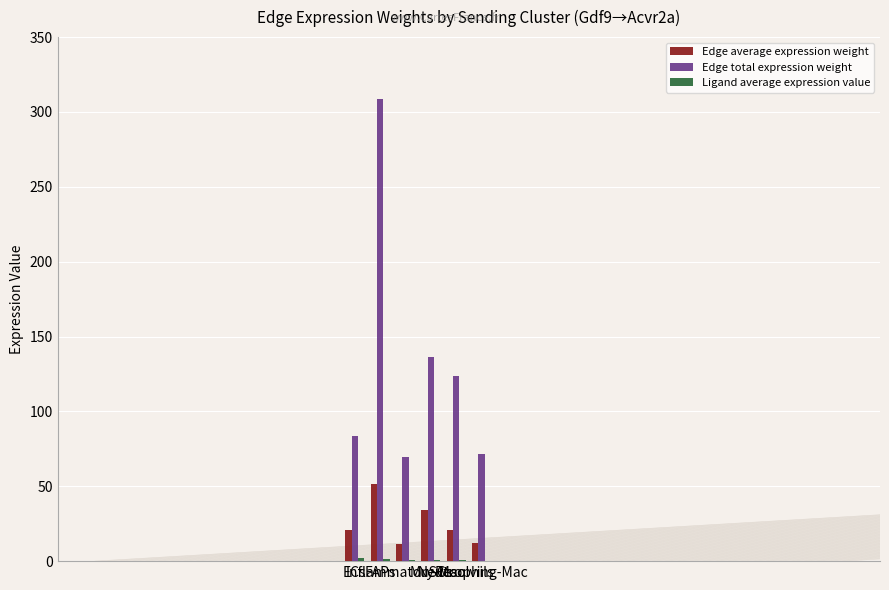

What is the spread (max minus min) of values at ECs?

81.6